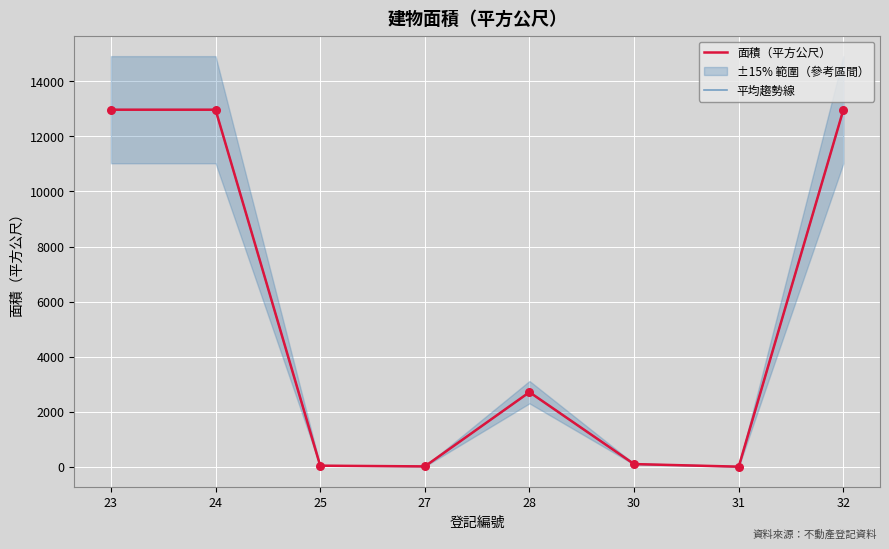

Which series has the largest Y range (max minus min)?

面積（平方公尺）